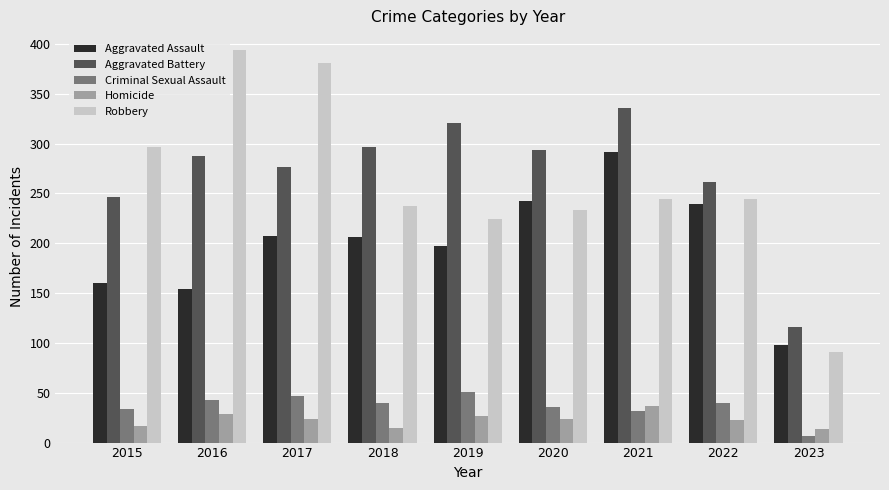

What is the spread (max minus min) of values at 2019?

294